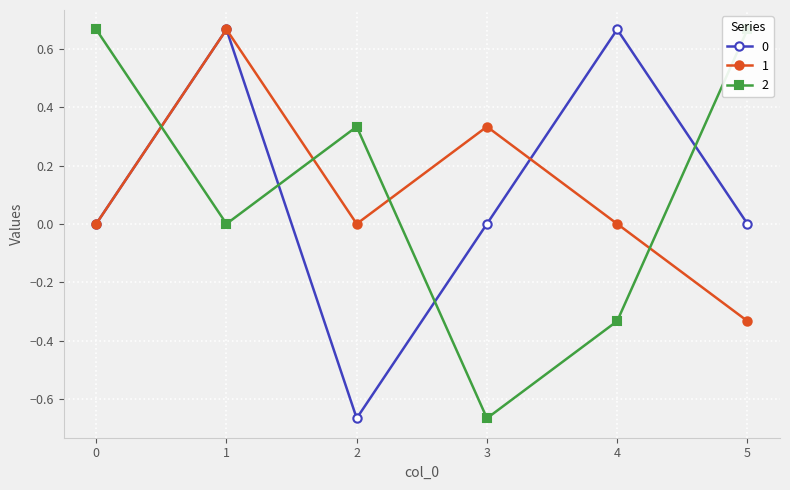

Which series ends up on top after the final intersection of 1 and 2?

2